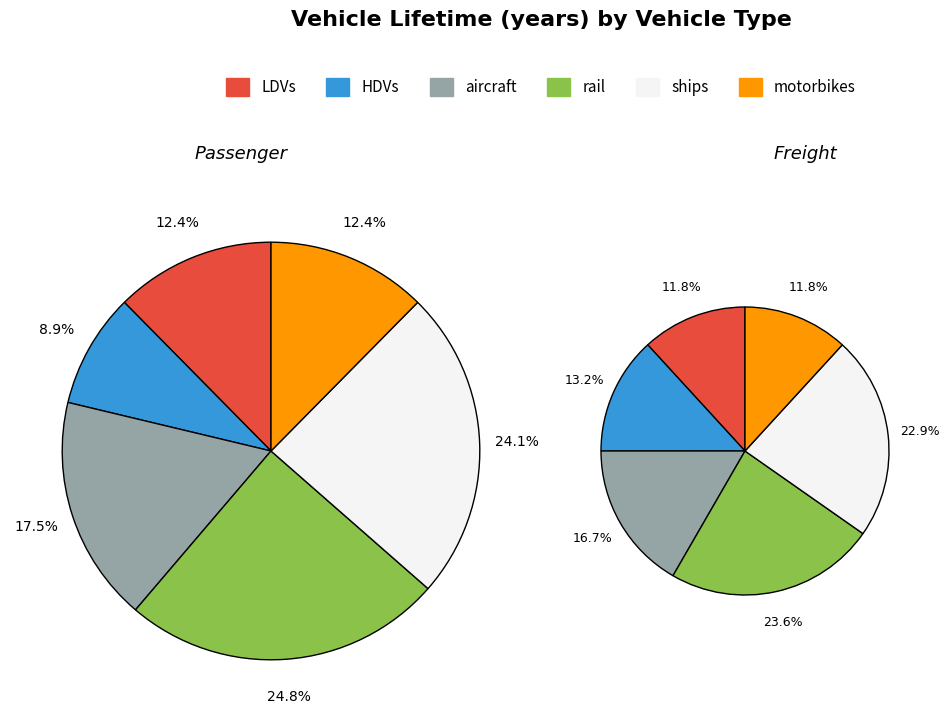

Which slice is the smallest?

HDVs